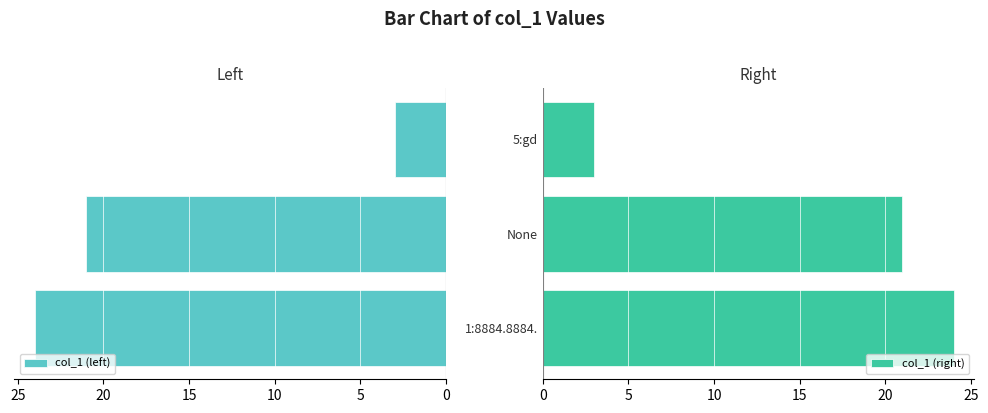

What is the average value of the col_1 (left) series?

16